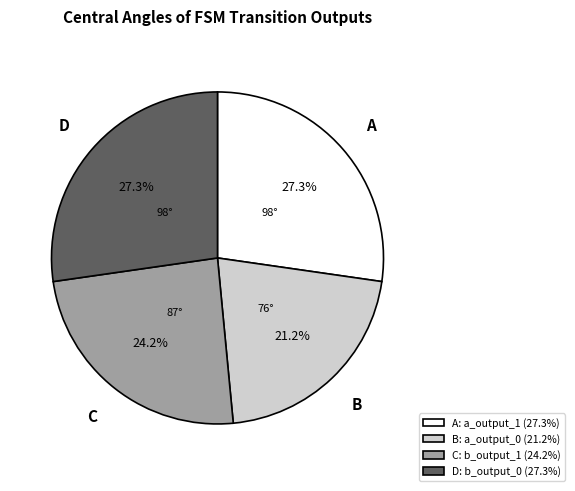

What is the smallest slice in the pie chart?

B: a_output_0 (21.2%)